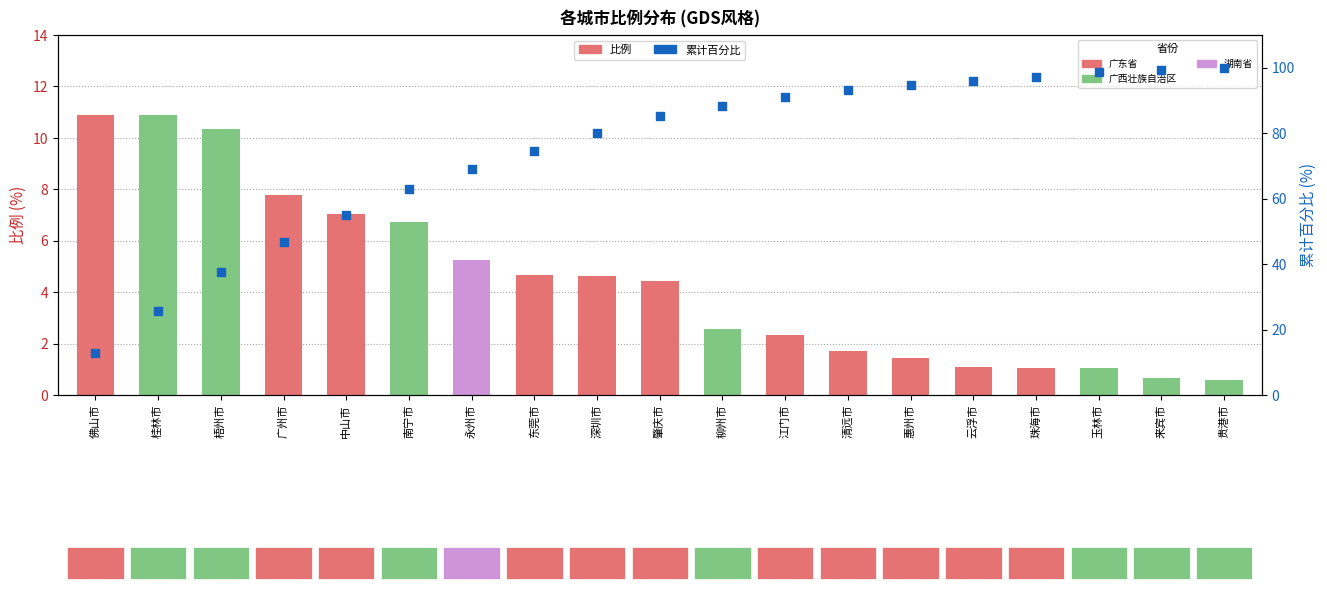

What is the total value across all series at 惠州市?

96.2